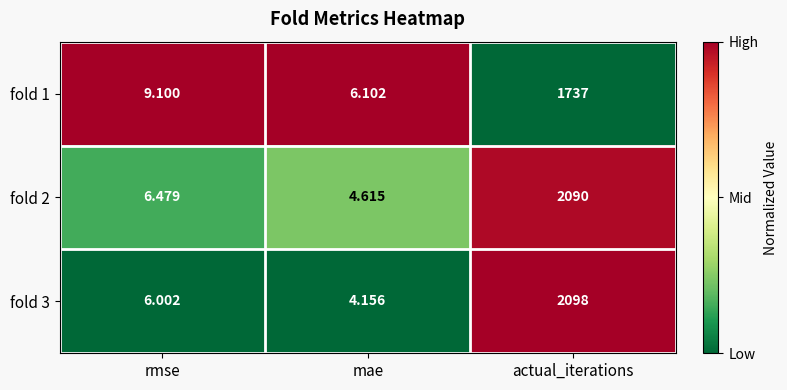

Which category has the lowest value across all series?

mae